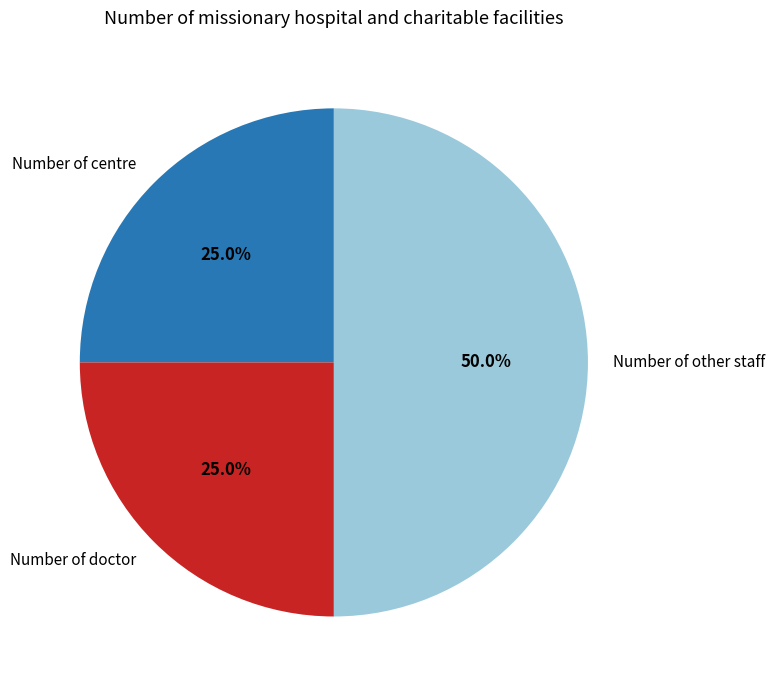

Is Number of doctor the majority of the pie?

No